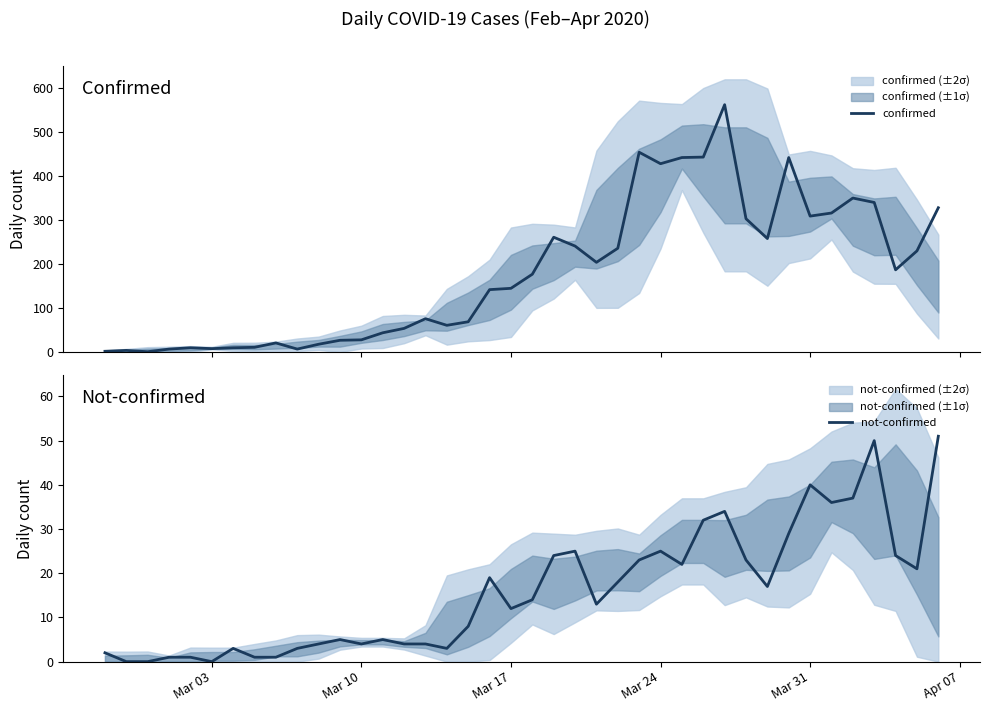

True or false: confirmed has more than 2 interior local peaks.

True